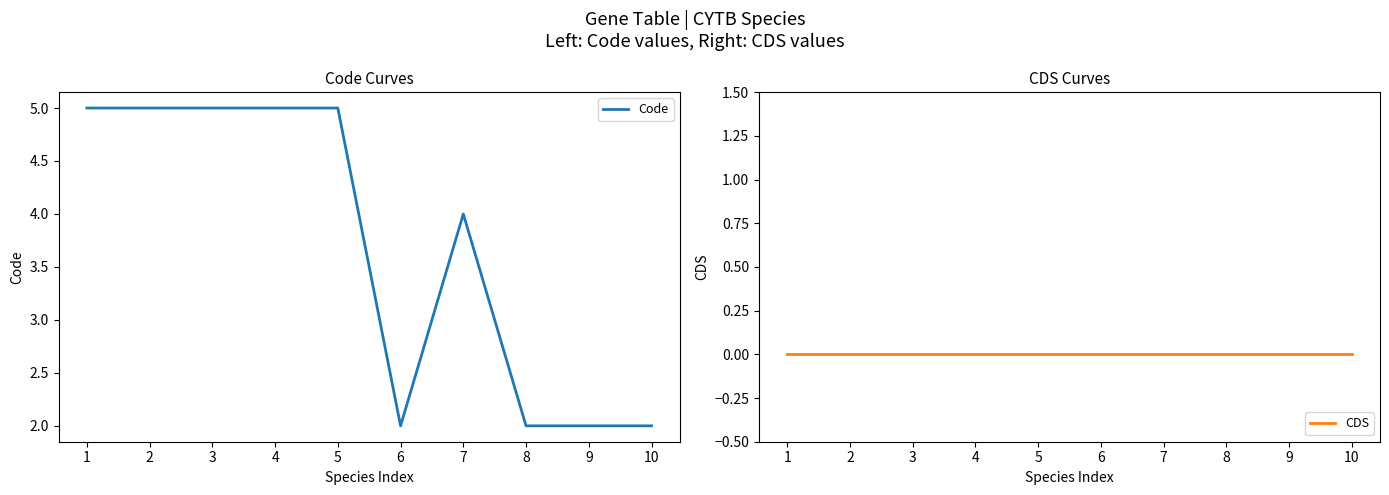

Reading left to right, list all the values displayed in this chart.

Code: 5	5	5	5	5	2	4	2	2	2
CDS: 0	0	0	0	0	0	0	0	0	0